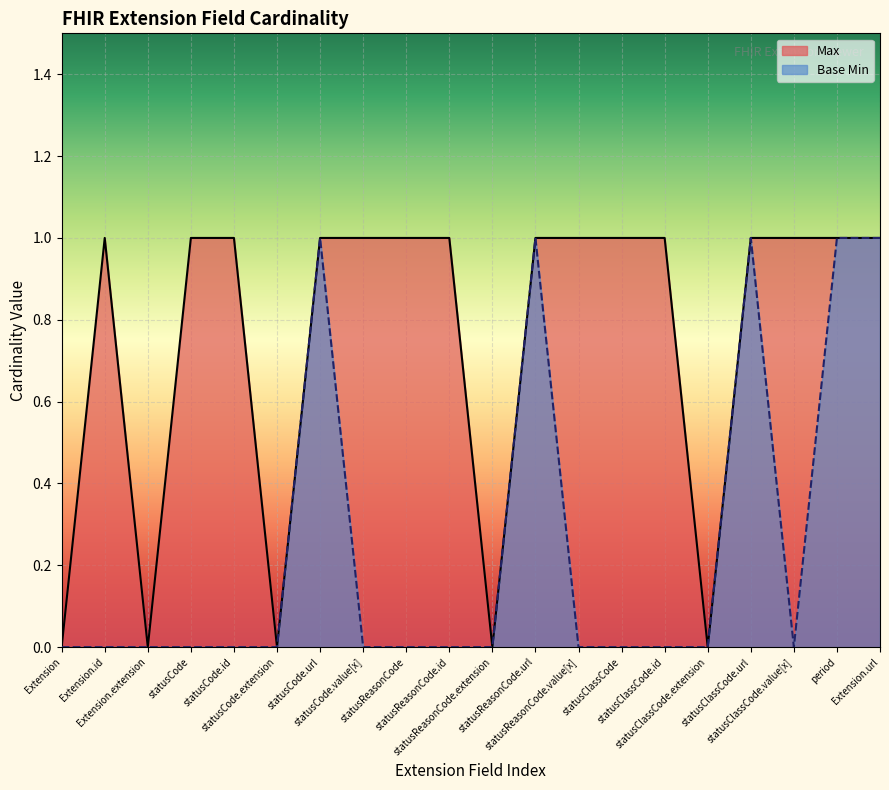

Which series has the largest total across all categories?

Max